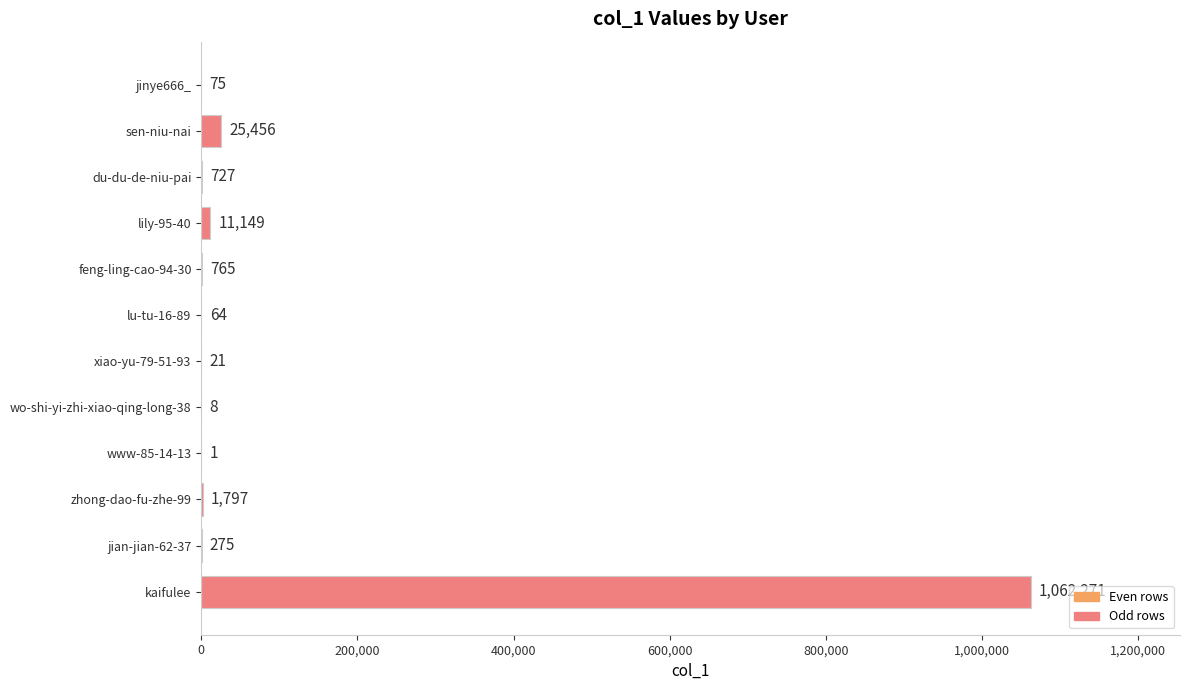

Are the bars horizontal?

Yes